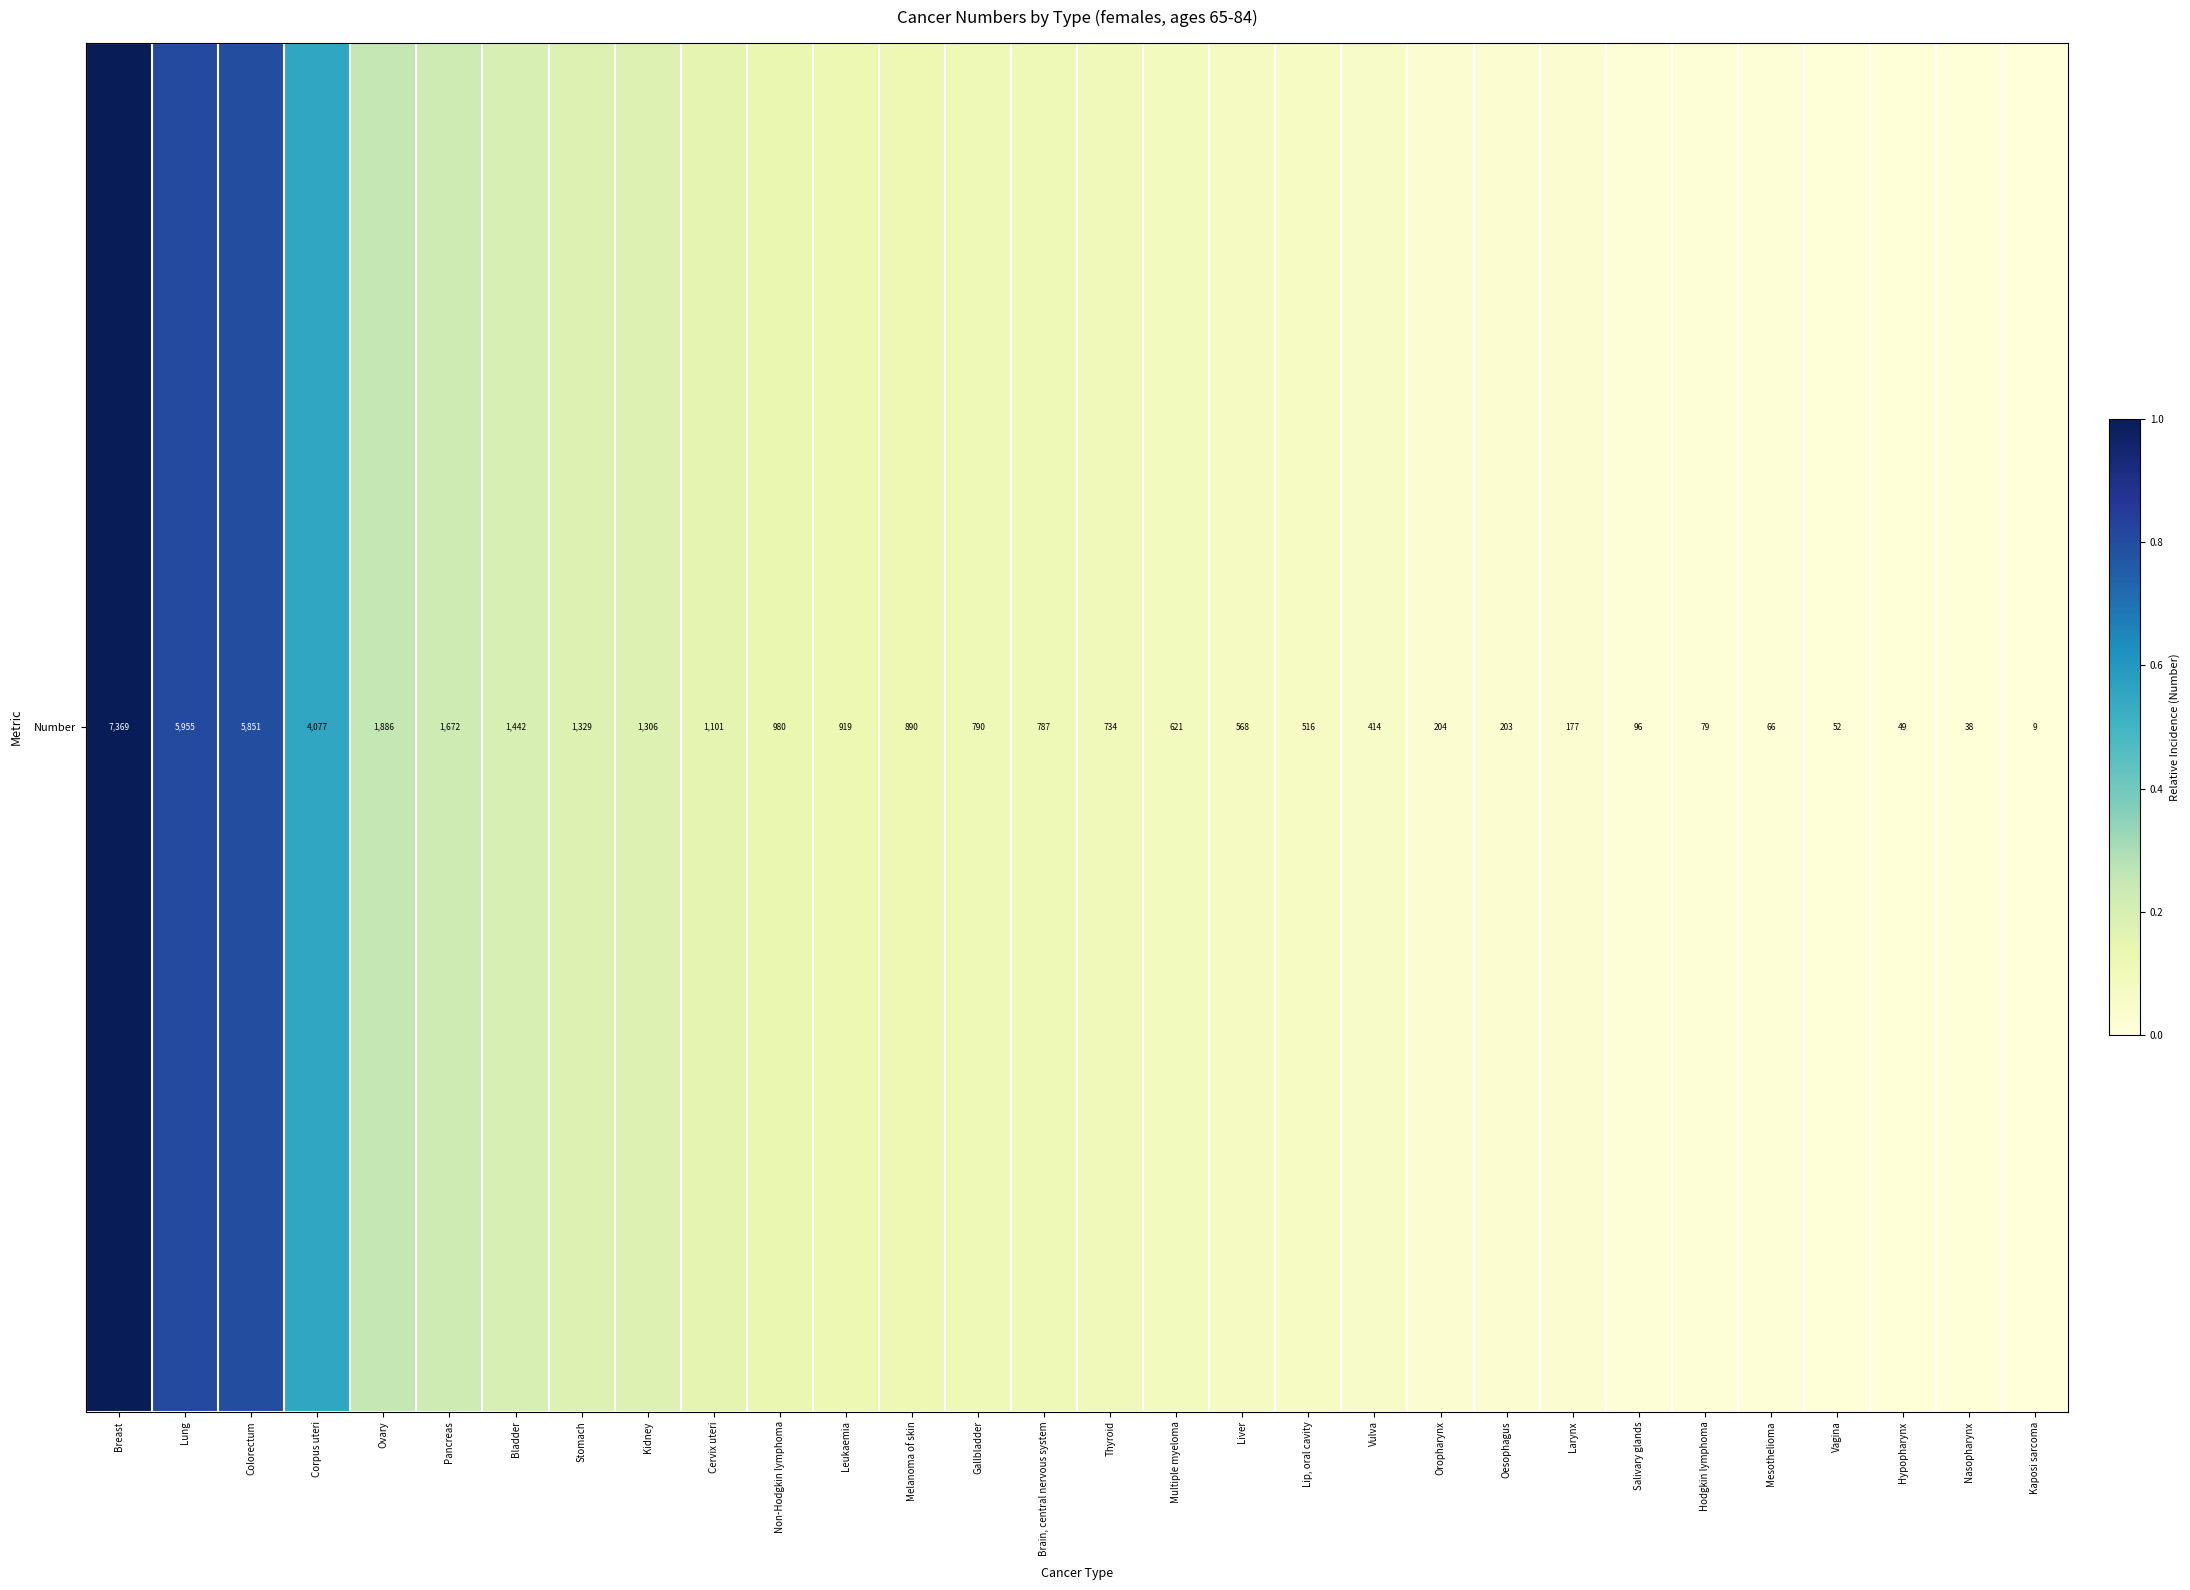

Reading left to right, extract all data points from this chart.

Breast=1.0	Lung=0.8	Colorectum=0.8	Corpus uteri=0.6	Ovary=0.3	Pancreas=0.2	Bladder=0.2	Stomach=0.2	Kidney=0.2	Cervix uteri=0.1	Non-Hodgkin lymphoma=0.1	Leukaemia=0.1	Melanoma of skin=0.1	Gallbladder=0.1	Brain, central nervous system=0.1	Thyroid=0.1	Multiple myeloma=0.1	Liver=0.1	Lip, oral cavity=0.1	Vulva=0.1	Oropharynx=0.0	Oesophagus=0.0	Larynx=0.0	Salivary glands=0.0	Hodgkin lymphoma=0.0	Mesothelioma=0.0	Vagina=0.0	Hypopharynx=0.0	Nasopharynx=0.0	Kaposi sarcoma=0.0